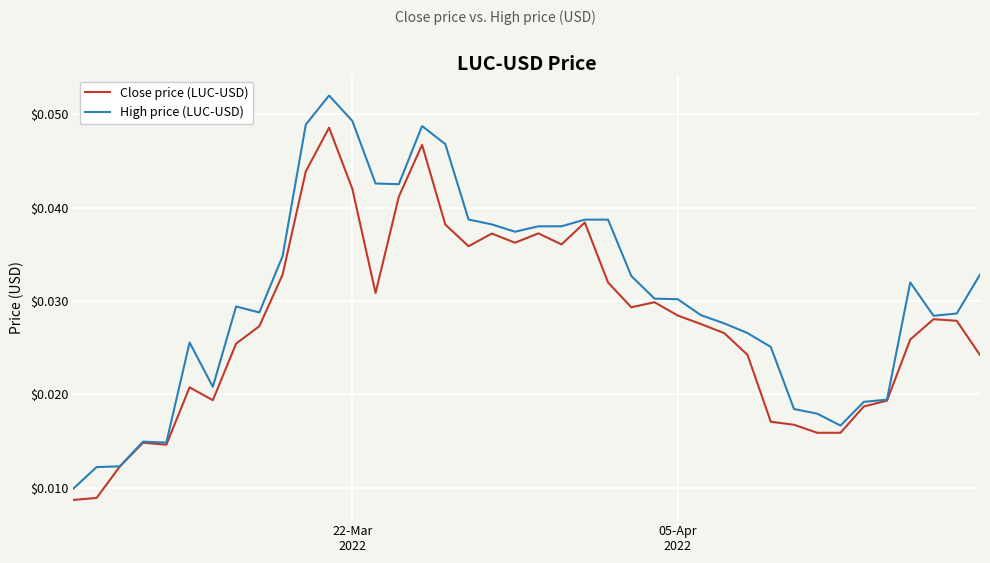

Which series has the largest range (max minus min)?

High price (LUC-USD)